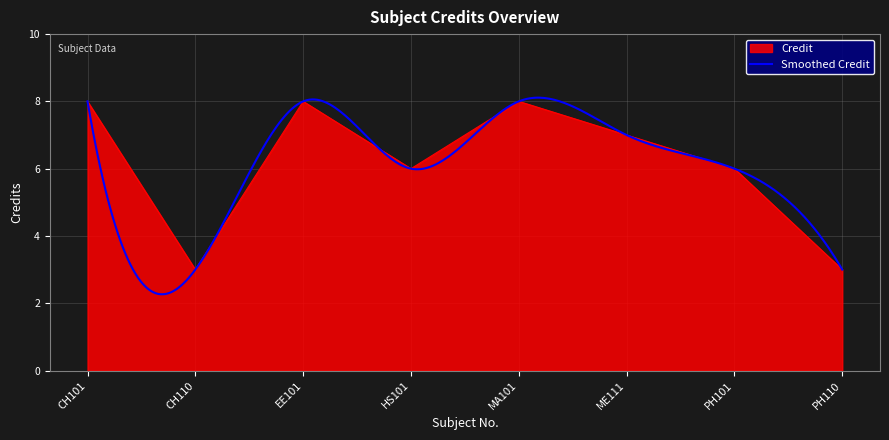

What is the lowest value of the Credit series?

3